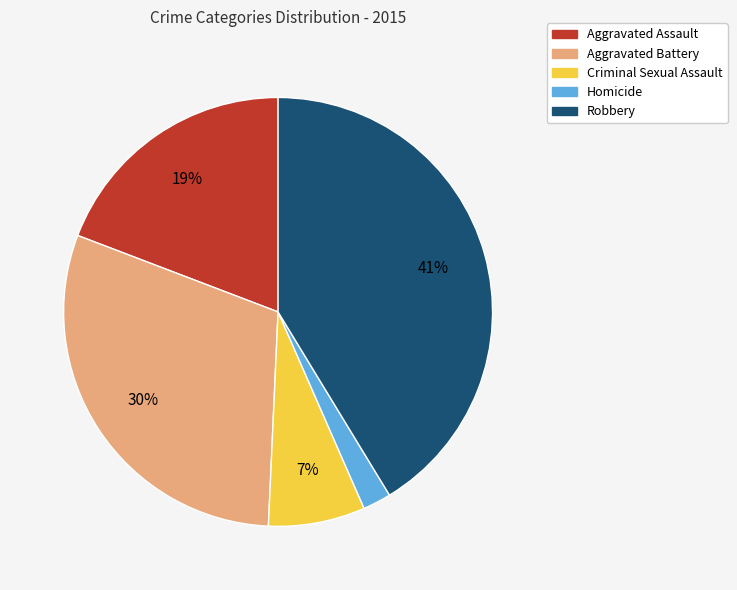

Approximately how many times larger is the value at Robbery compared to Aggravated Battery?

1.4